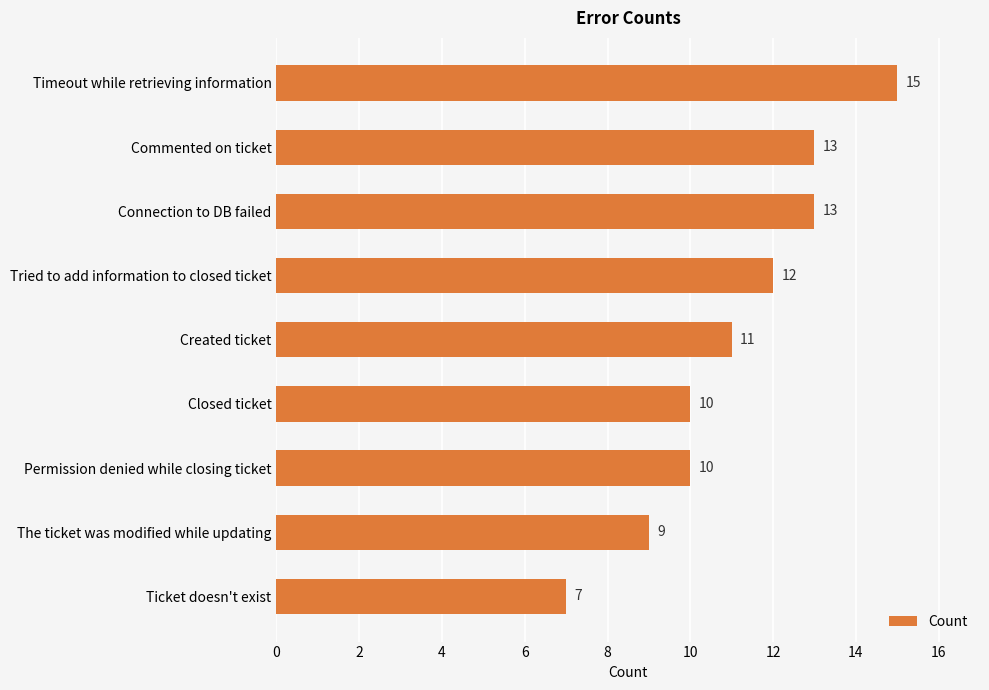

Count the values in the range 10 to 13.

6